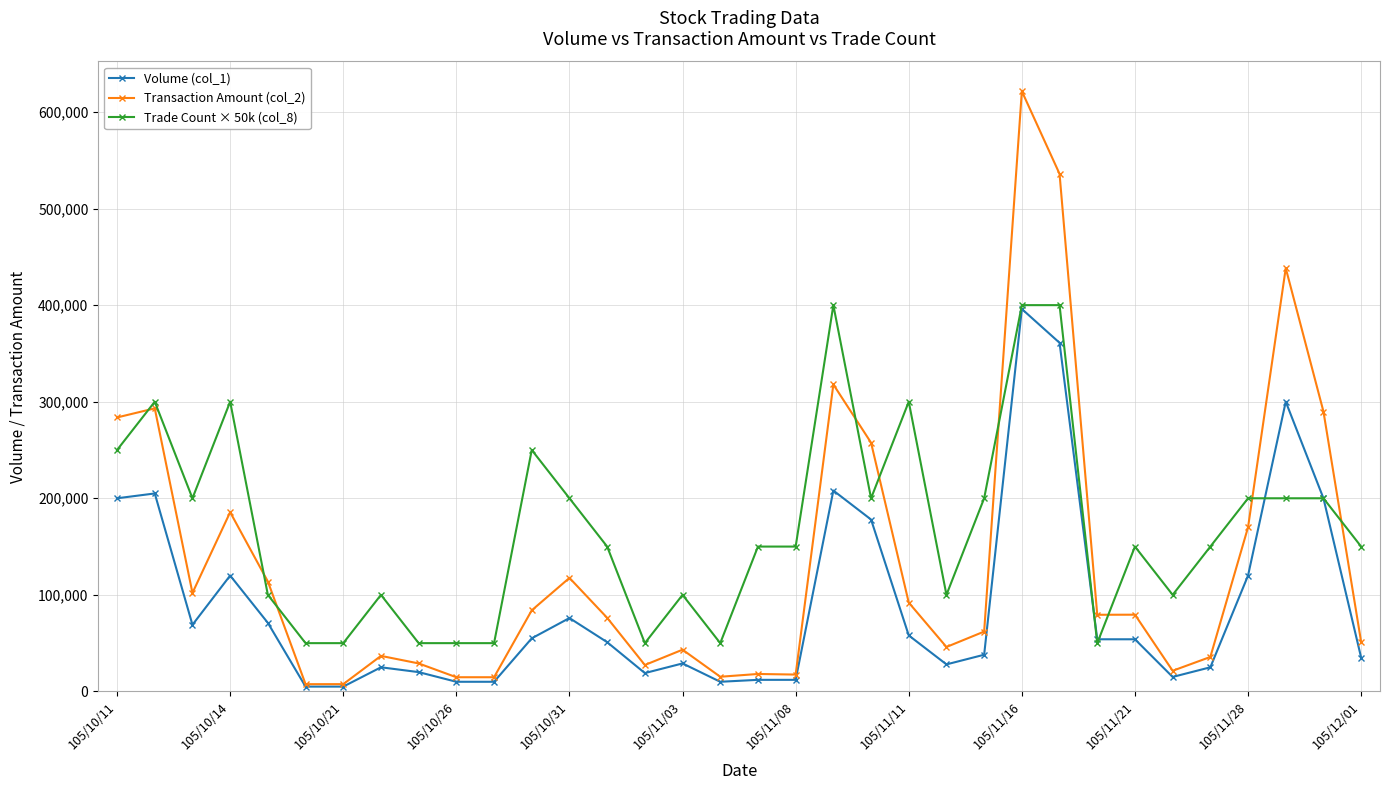

True or false: Transaction Amount (col_2) and Trade Count × 50k (col_8) cross at least once.

True